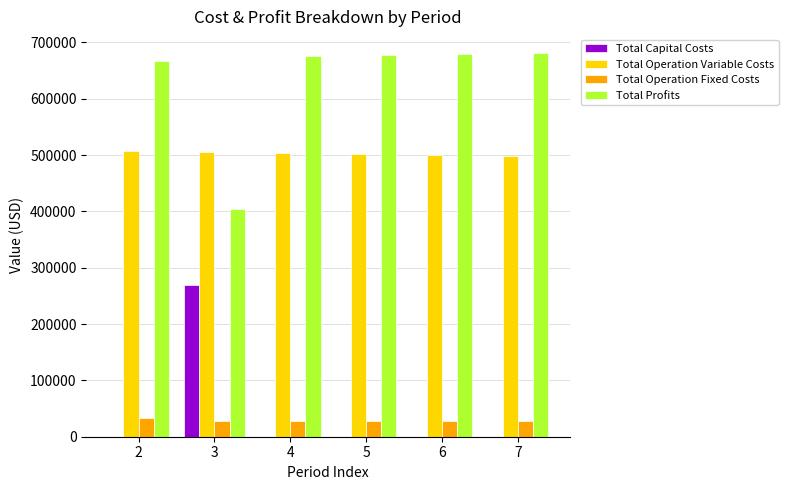

How many values in the Total Operation Variable Costs series exceed 503368?

3